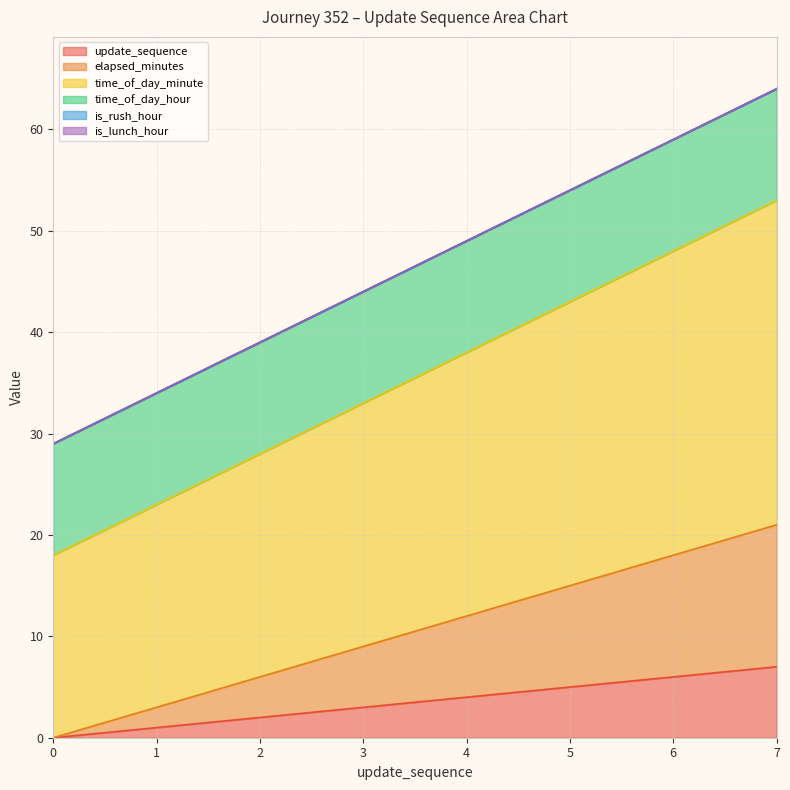

What is the difference between the highest and lowest values at 0?

18